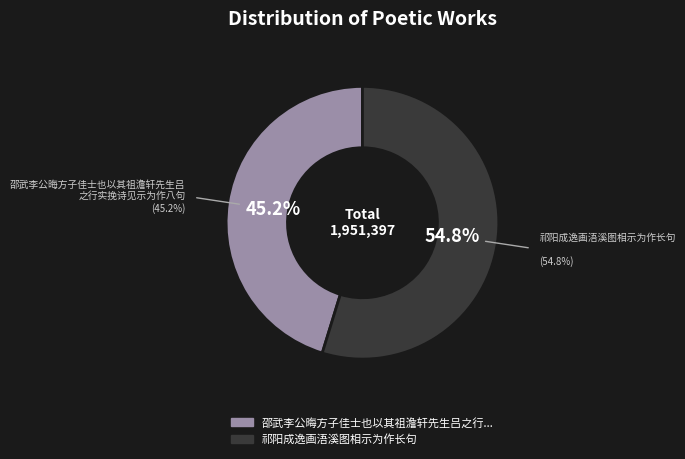

Count the number of slices in the pie.

2